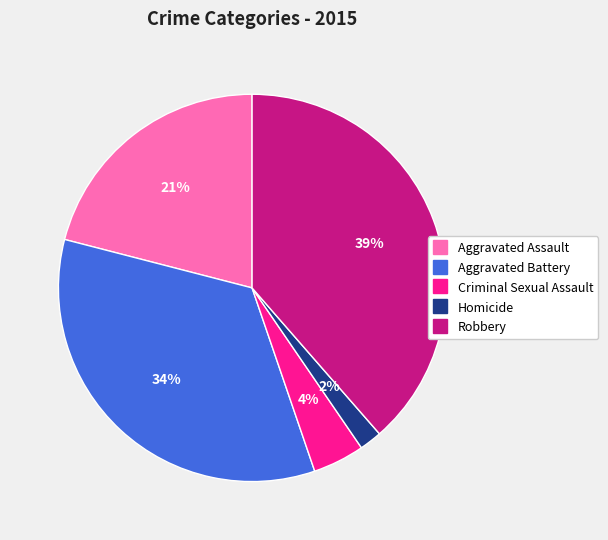

Rank the categories by value from highest to lowest.

Robbery, Aggravated Battery, Aggravated Assault, Criminal Sexual Assault, Homicide